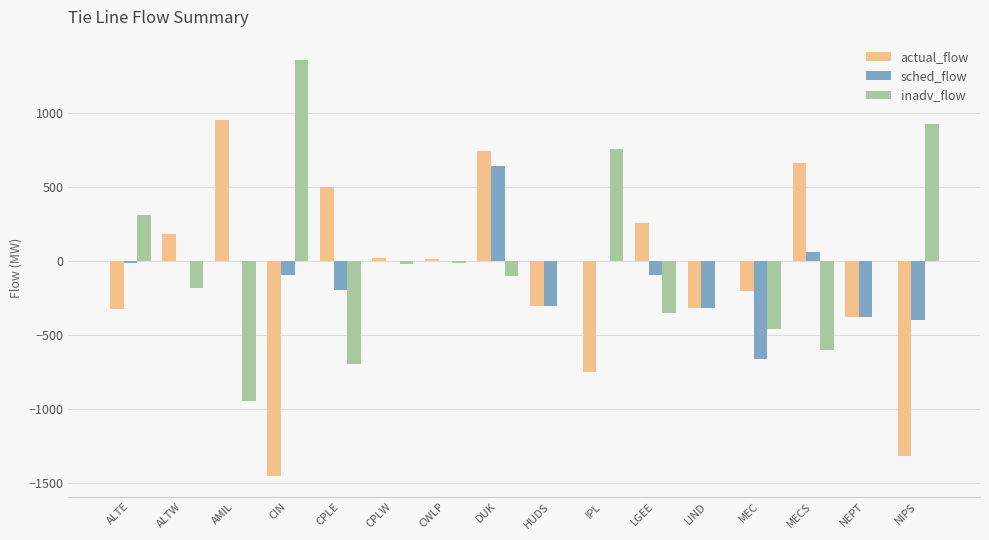

Which label corresponds to the largest value in the chart?

CIN